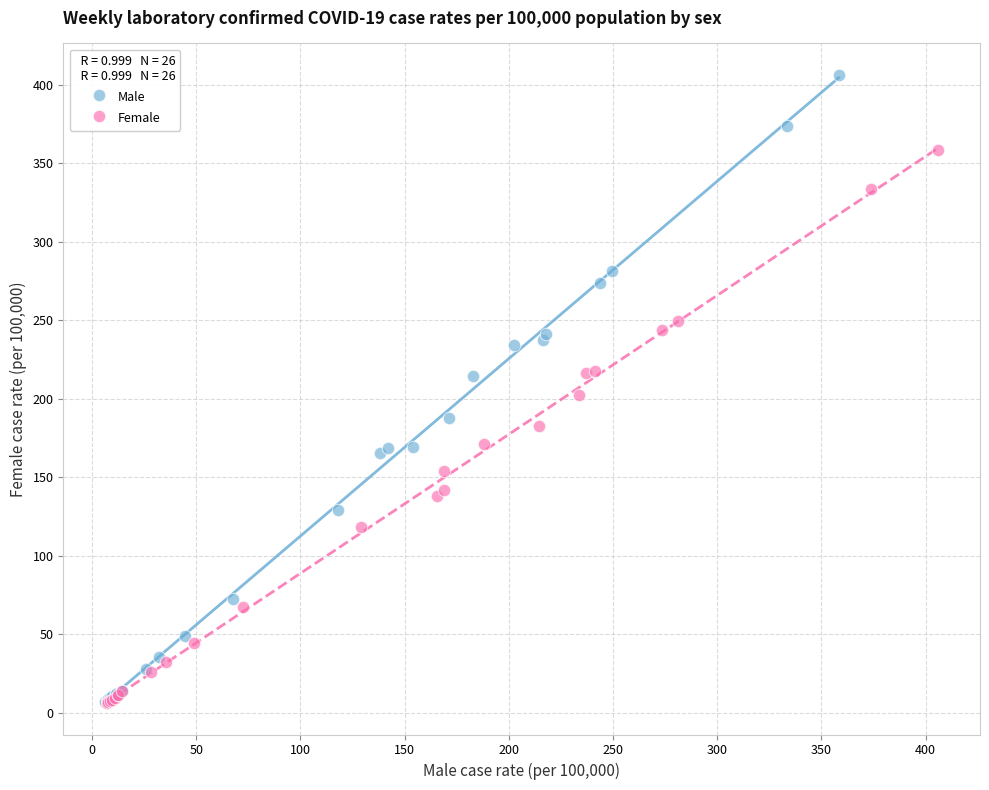

Which series has the widest spread of Y values?

Male